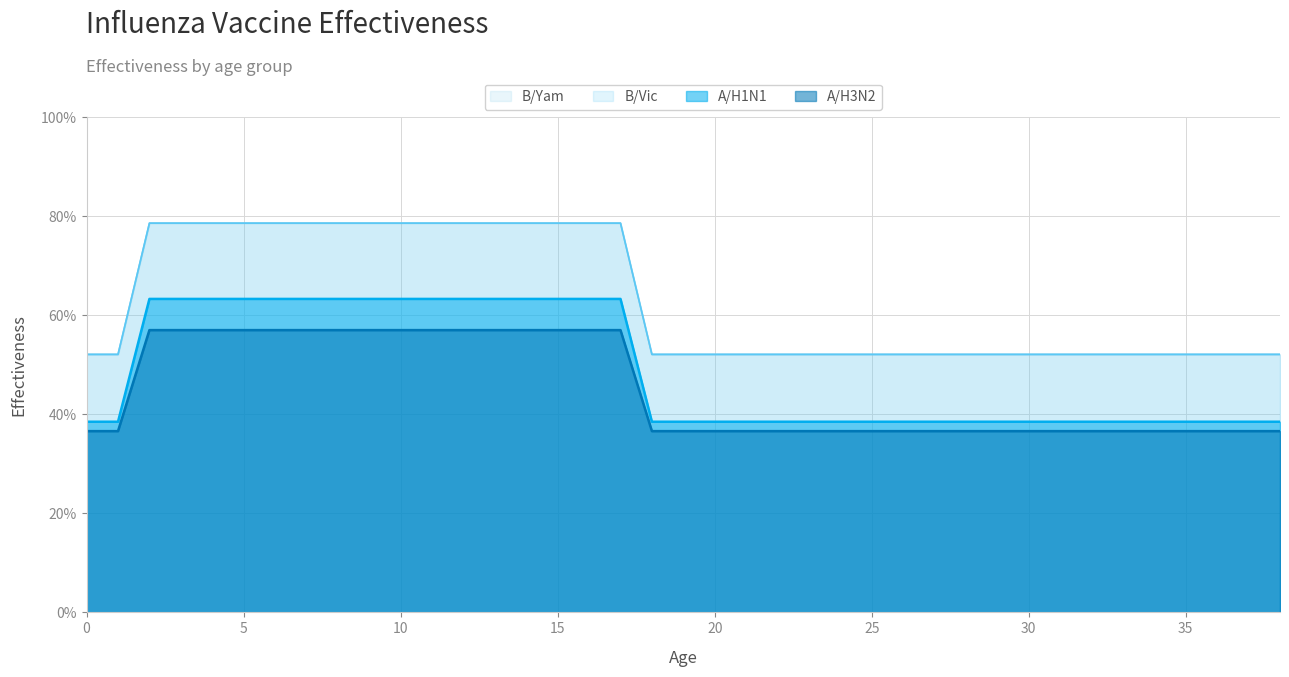

Which label corresponds to the largest value in the chart?

2